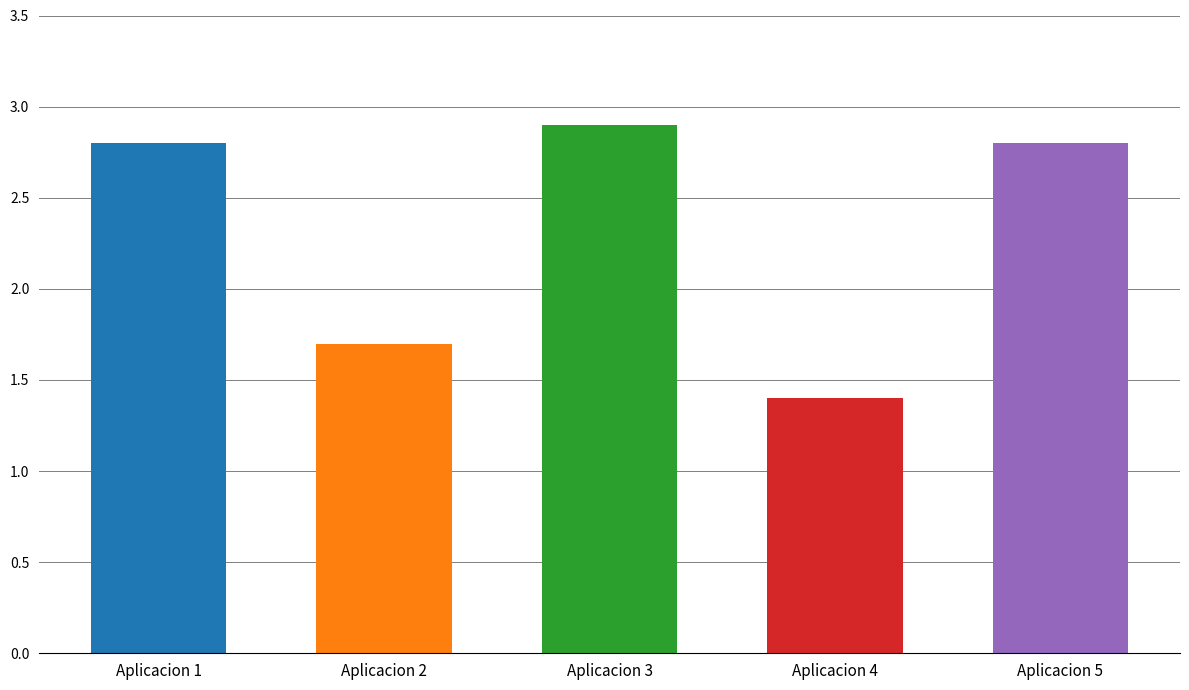

What is the value of the 5th bar from the left?

2.8